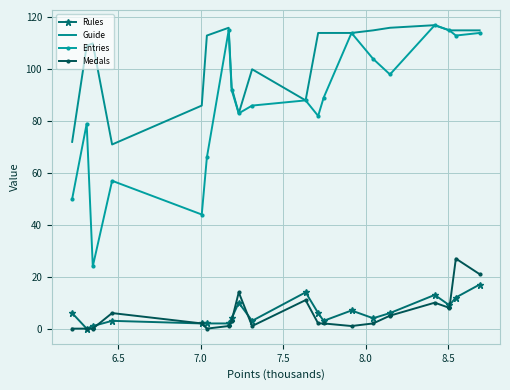

What is the maximum value for Medals?

27